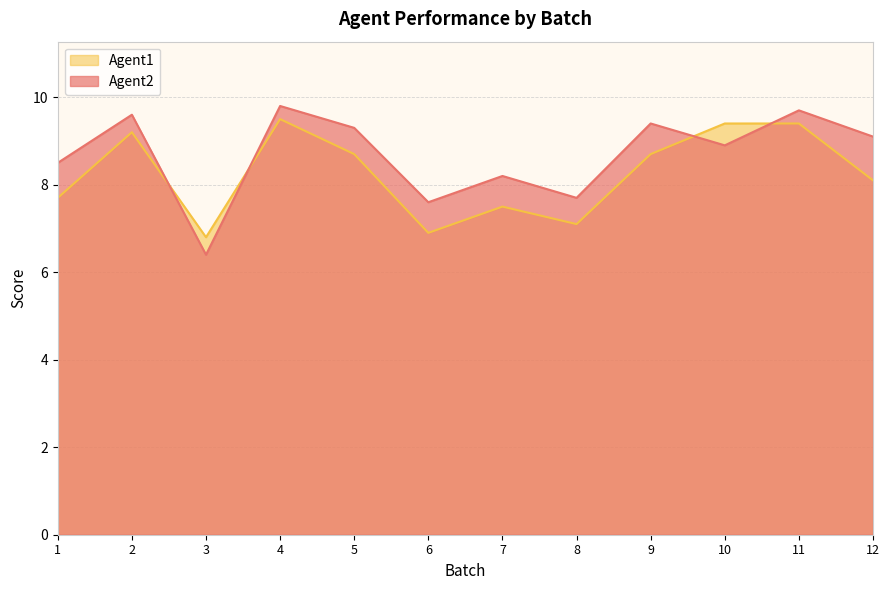

The value of Agent2 at 7 is 5.4. True or false?

False